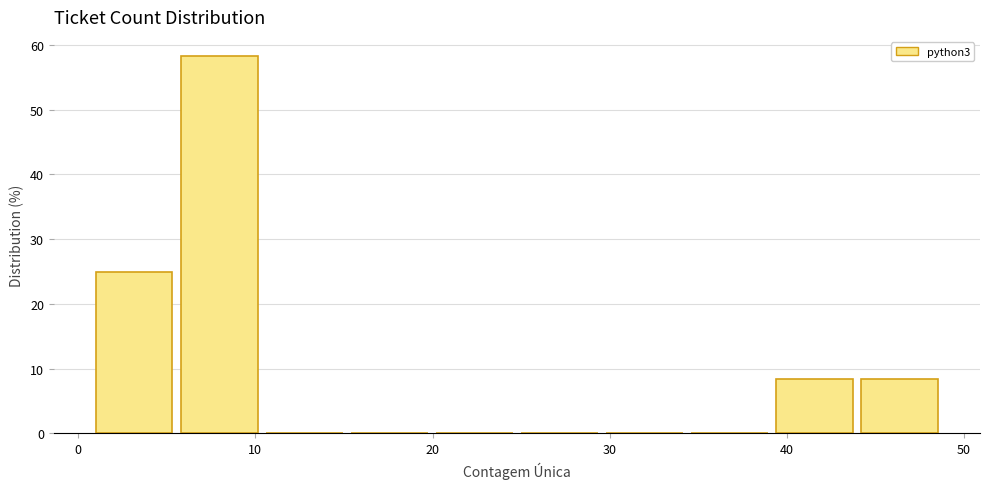

Reading left to right, transcribe this chart: for each bar, give the range it covers on the x-axis and its height. Neither the bar edges nor the heights are printed on the chart, so give them approximately, as read against the axes.

1.0 to 5.8: 25
5.8 to 10.6: 58
10.6 to 15.4: 0
15.4 to 20.2: 0
20.2 to 25.0: 0
25.0 to 29.8: 0
29.8 to 34.6: 0
34.6 to 39.4: 0
39.4 to 44.2: 8
44.2 to 49.0: 8